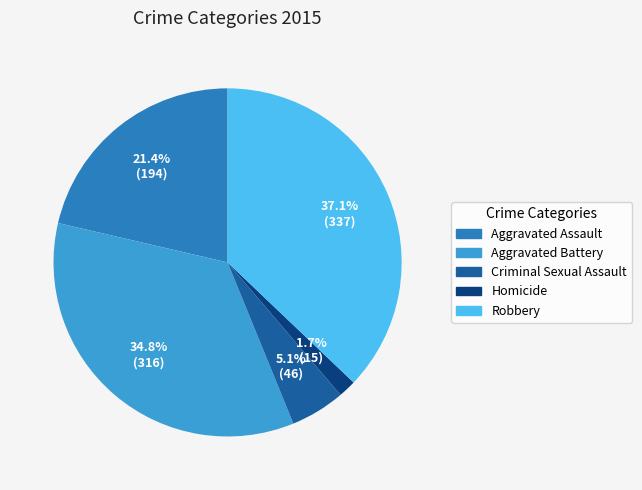

Rank the categories by value from lowest to highest.

Homicide, Criminal Sexual Assault, Aggravated Assault, Aggravated Battery, Robbery